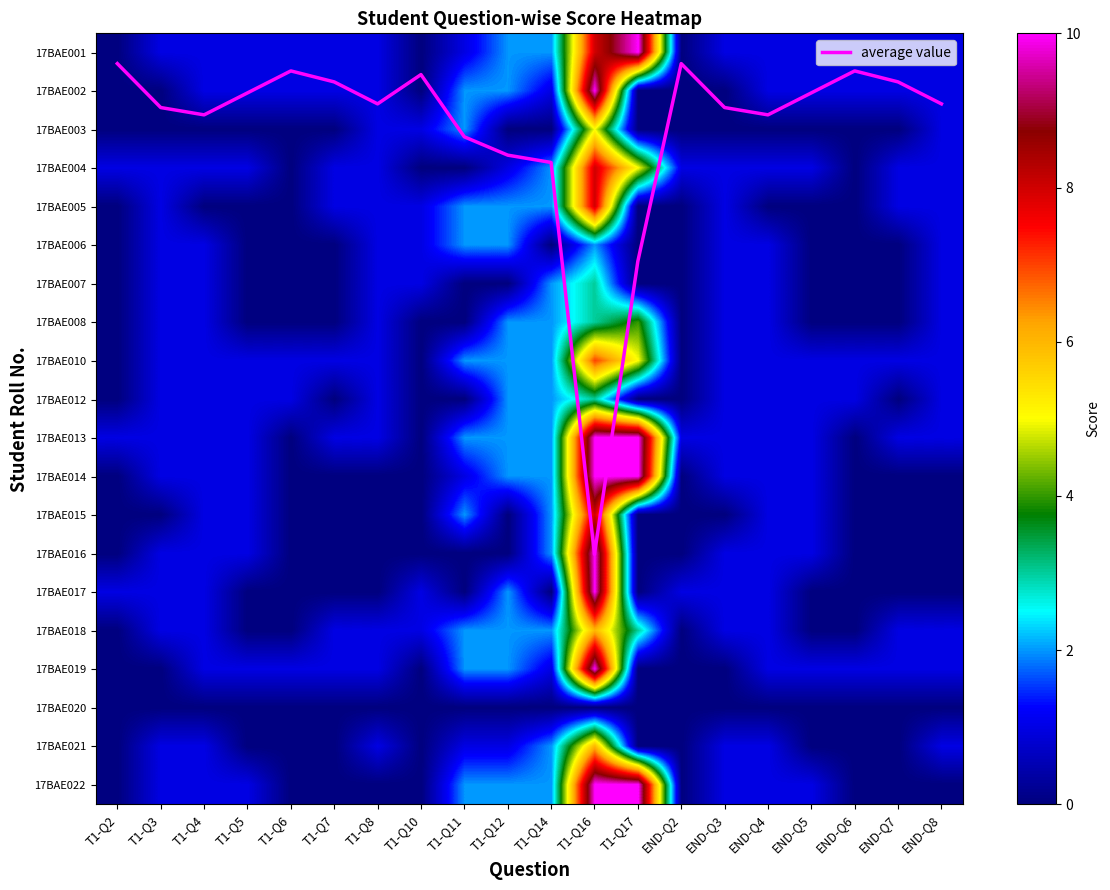

How many values in 17BAE008 are above zero?

10